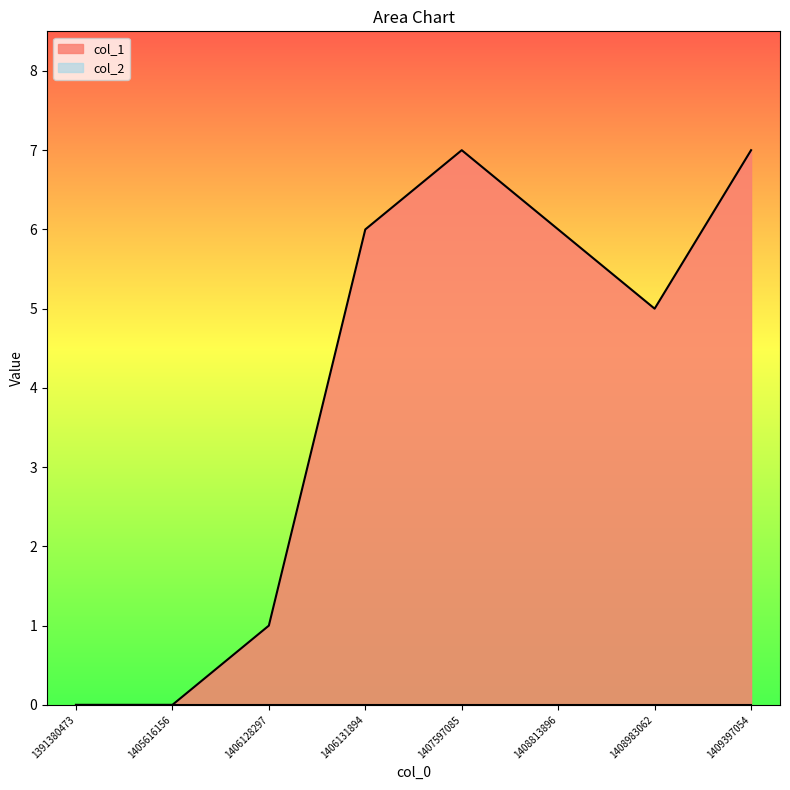

True or false: the data shows 3 at 1409397054.

False